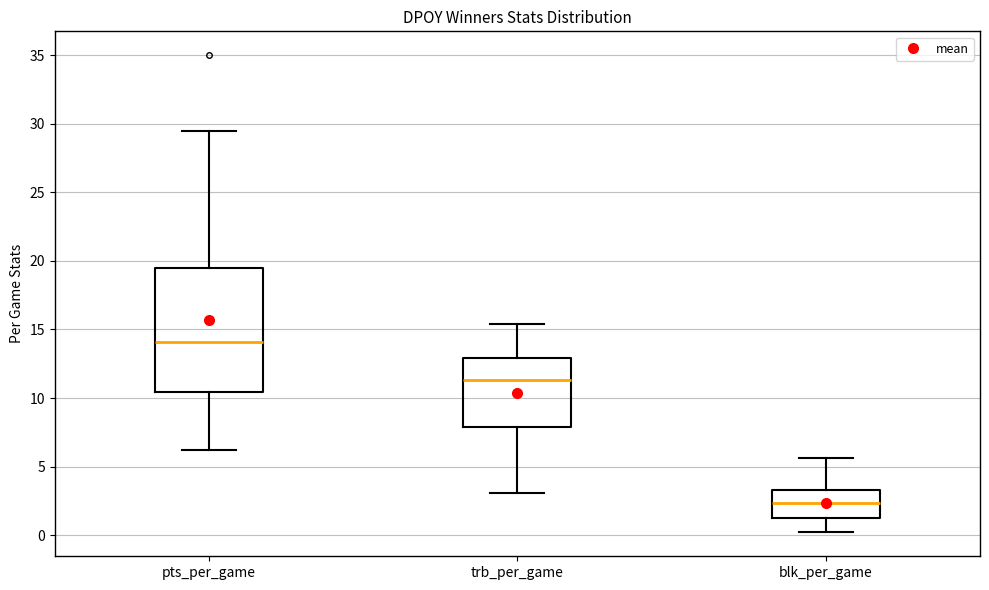

Which box's median line is the lowest?

blk_per_game